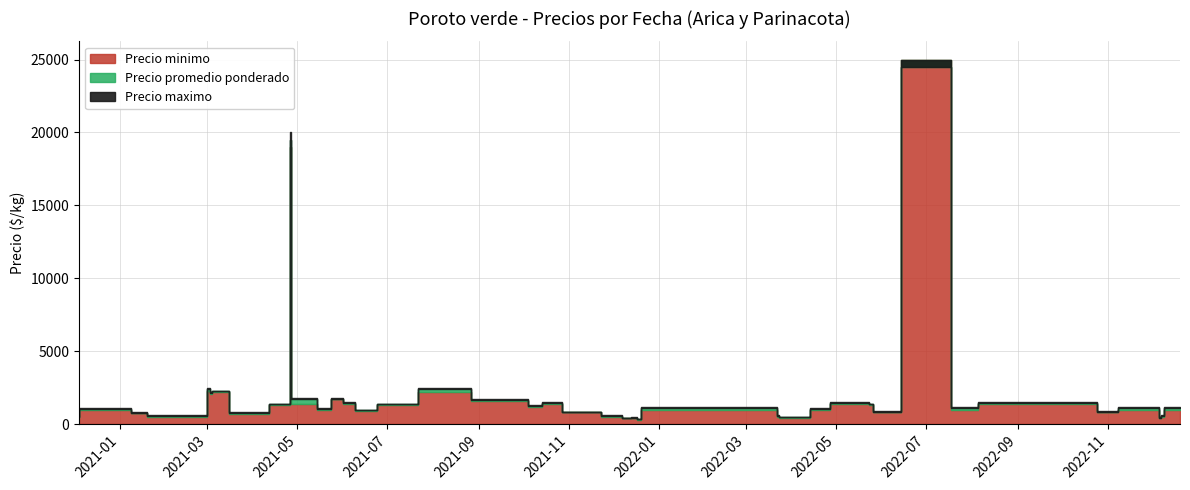

True or false: Precio maximo and Precio minimo intersect in this chart.

False